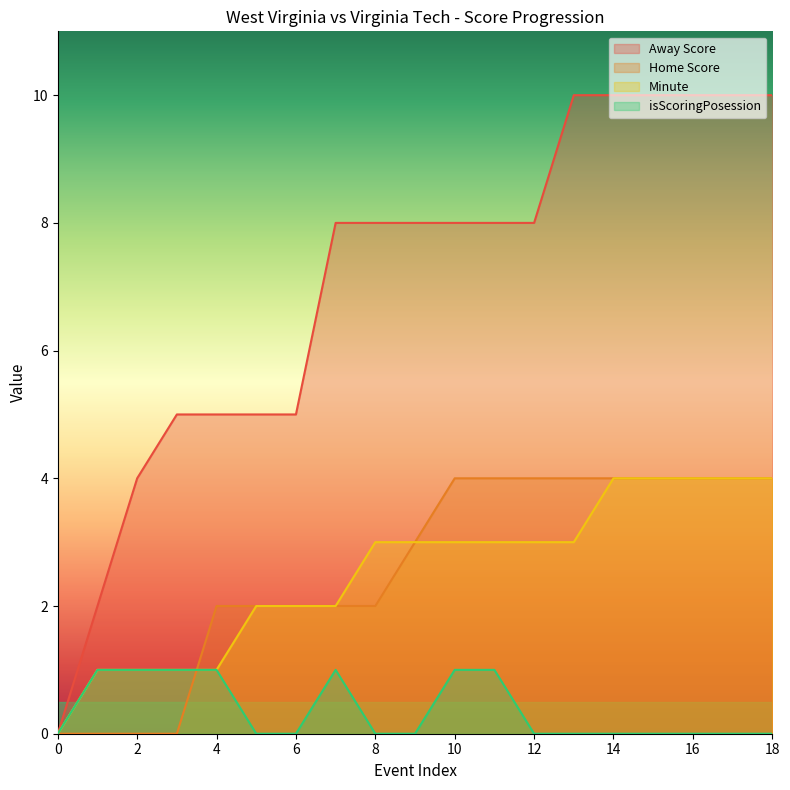

Which series has the largest total across all categories?

Away Score